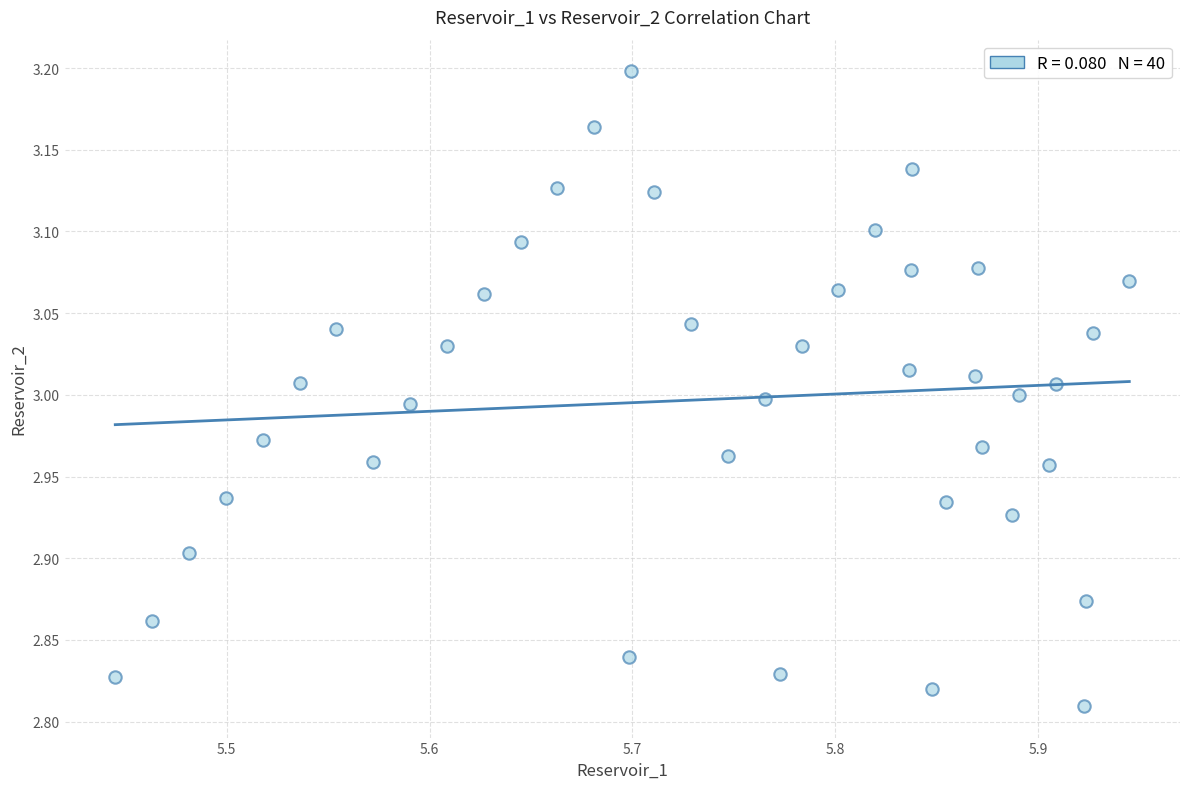

What is the range of Y values (max minus min)?

0.4